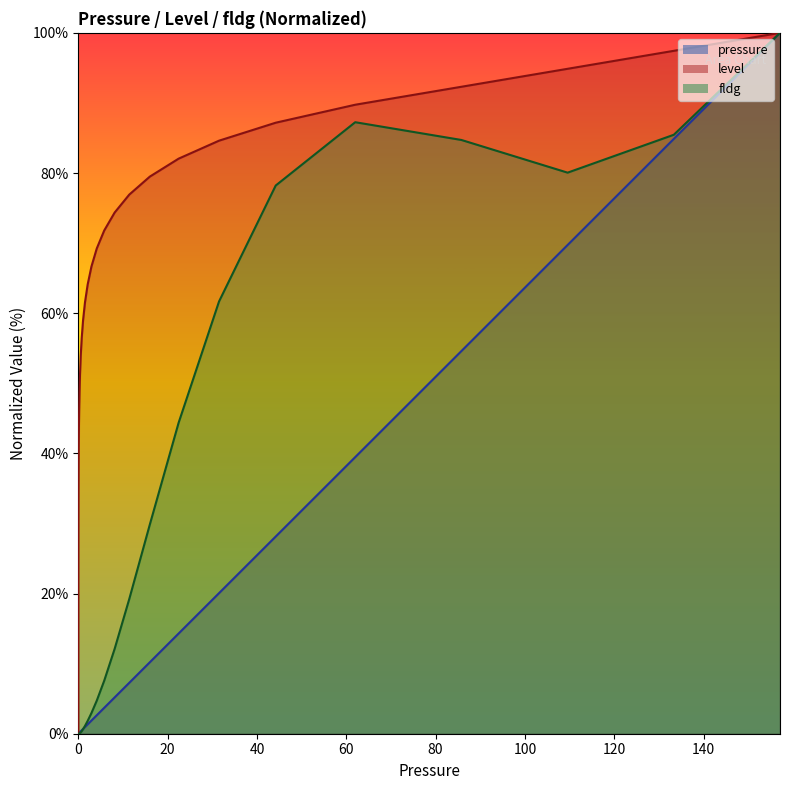

Which series has the largest total across all categories?

level